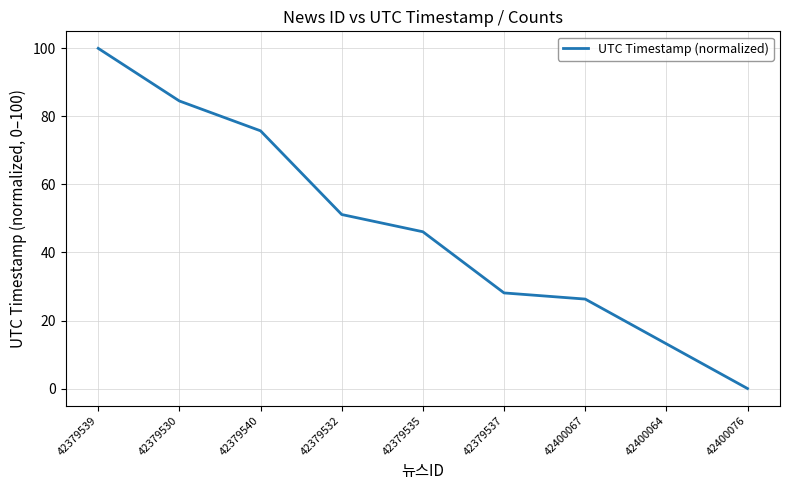

At which label is the value closest to 50?

42379532